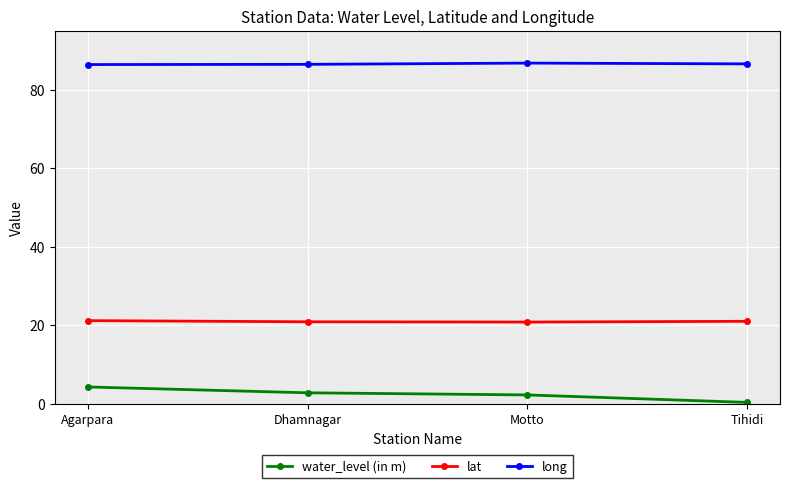

Between Motto and Tihidi, which series saw the biggest shift?

water_level (in m)